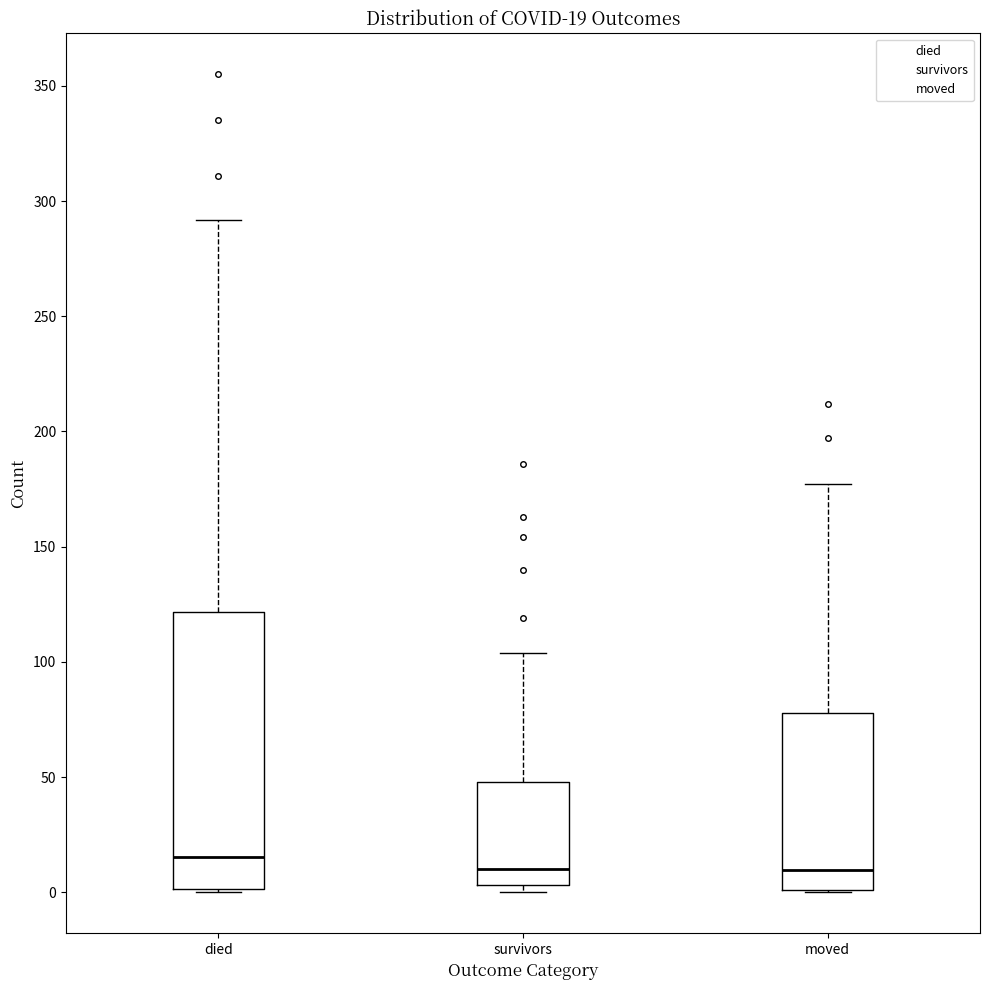

Which box is the tallest, from its lower edge to its upper edge?

died